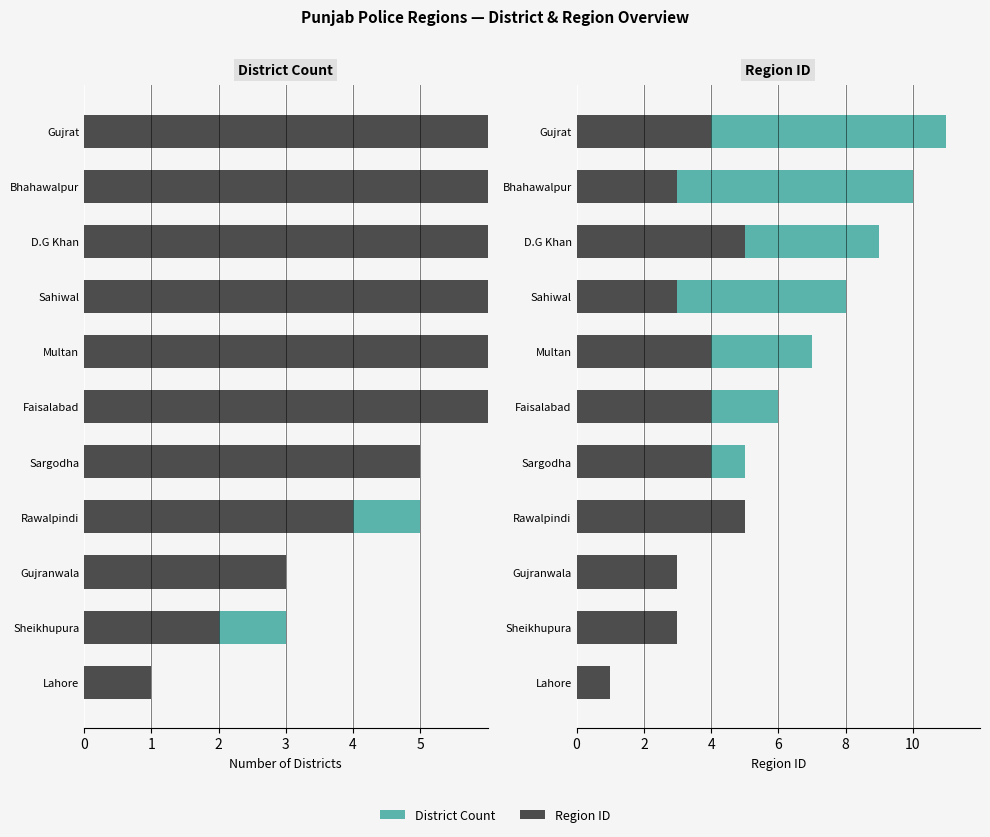

Reading left to right, transcribe all the data shown in this chart.

District Count: 1	2	3	4	5	6	7	8	9	10	11
Region ID: 1	3	3	5	4	4	4	3	5	3	4